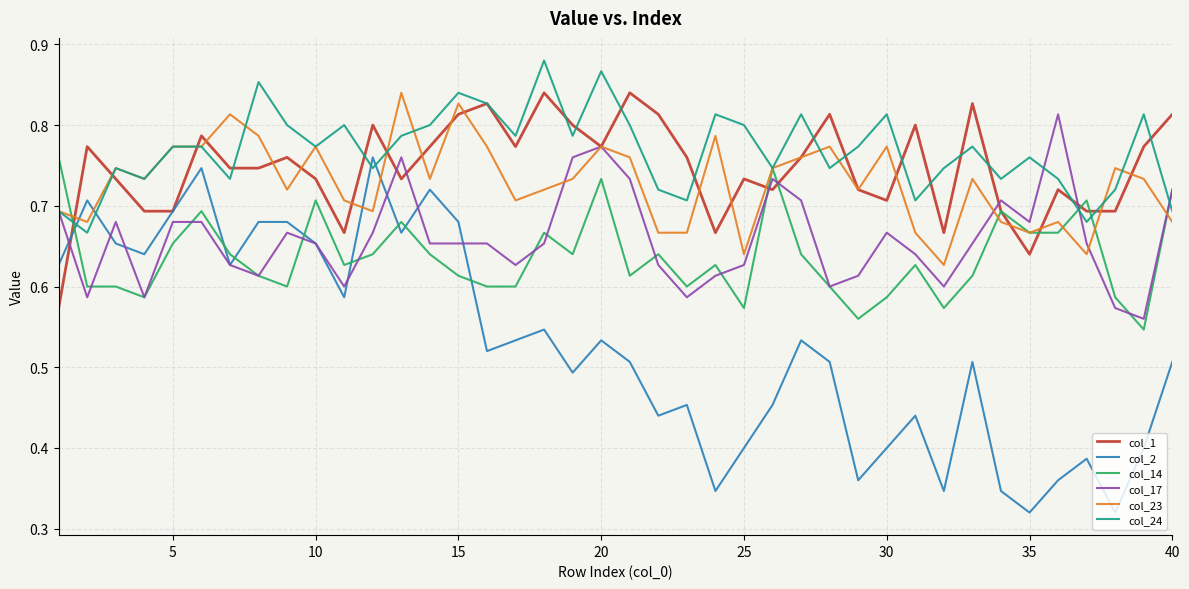

Which series ends up on top after the final intersection of col_1 and col_17?

col_1